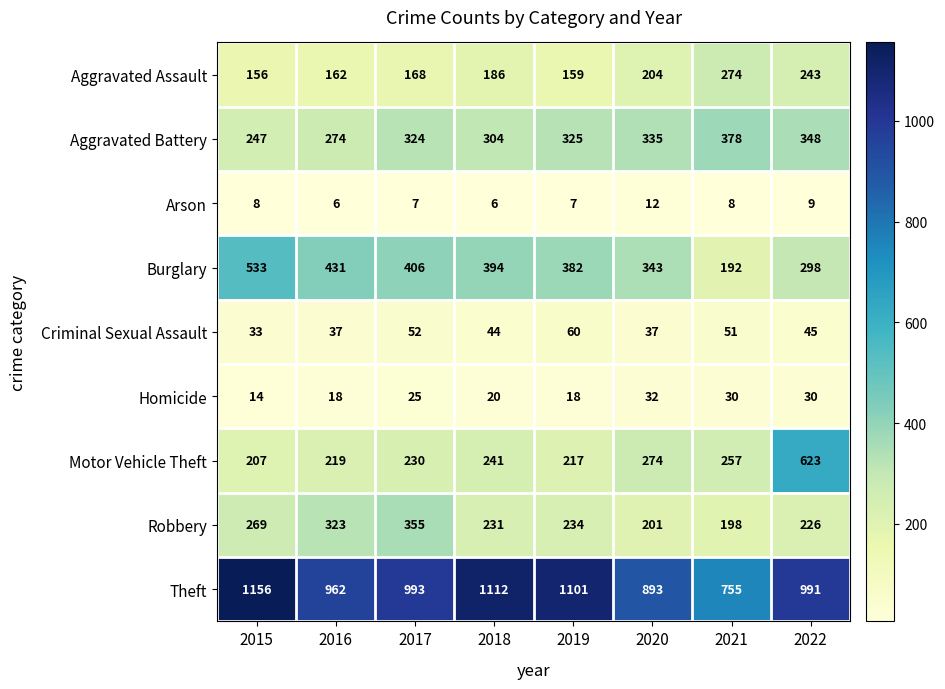

Which category has the lowest value in the Robbery series?

2021